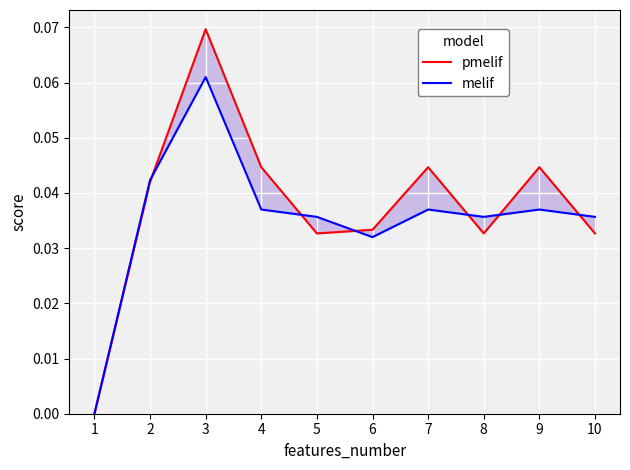

Is this an area chart (filled region under the line)?

No